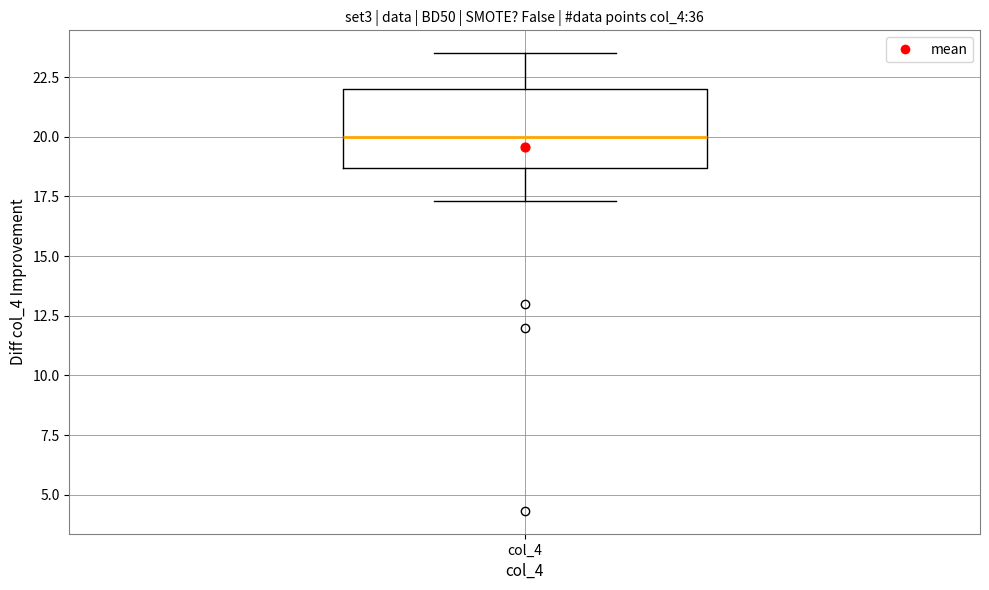

Where does the upper whisker of the box for col_4 end on the y-axis? The values are not printed on the chart, so give them approximately, as read against the axis.

23.5